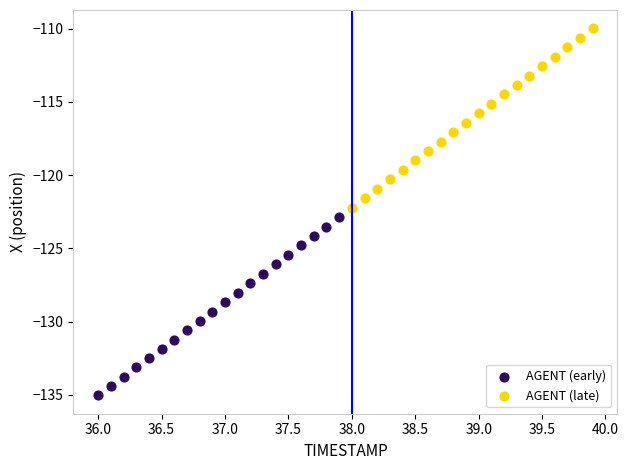

Which series reaches the minimum Y coordinate?

AGENT (early)